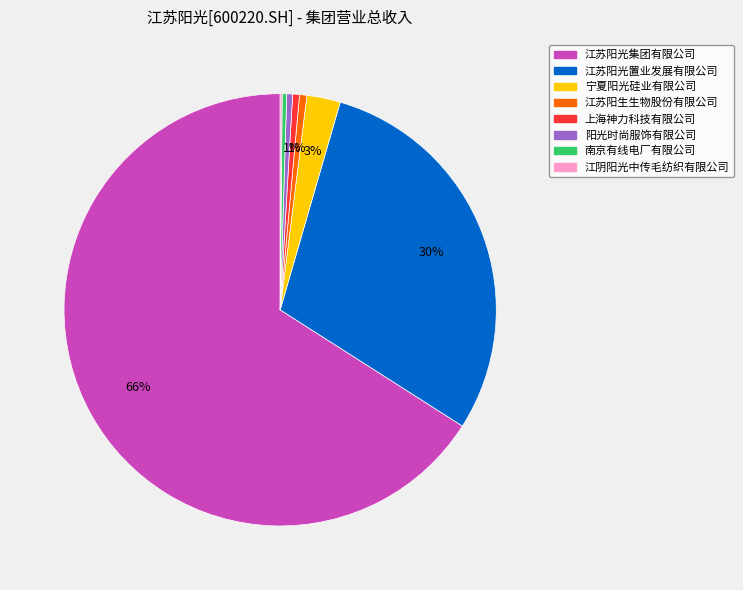

Is there any slice that represents more than half of the pie?

Yes